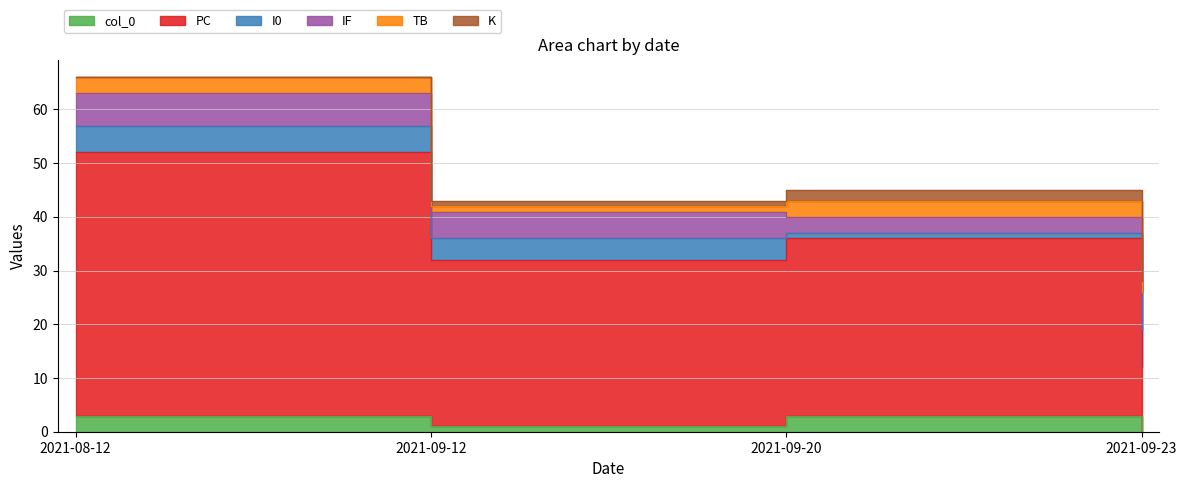

At how many categories does at least one series exceed 2?

4